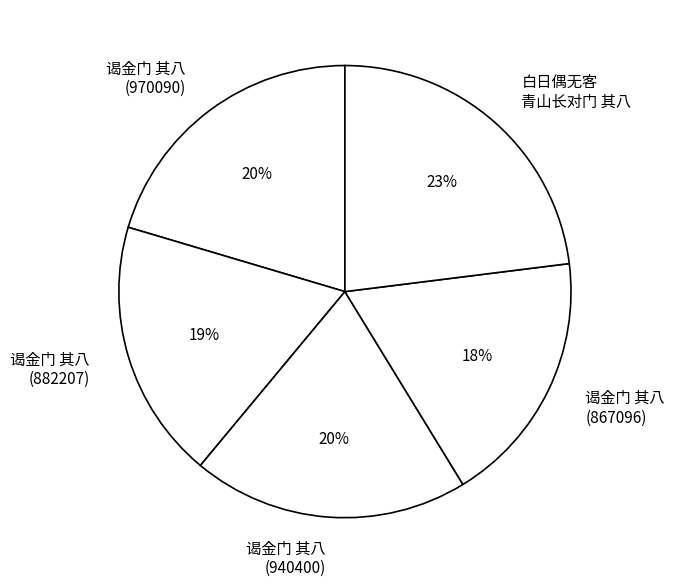

Does 谒金门 其八 (867096) represent more than half of the total?

No